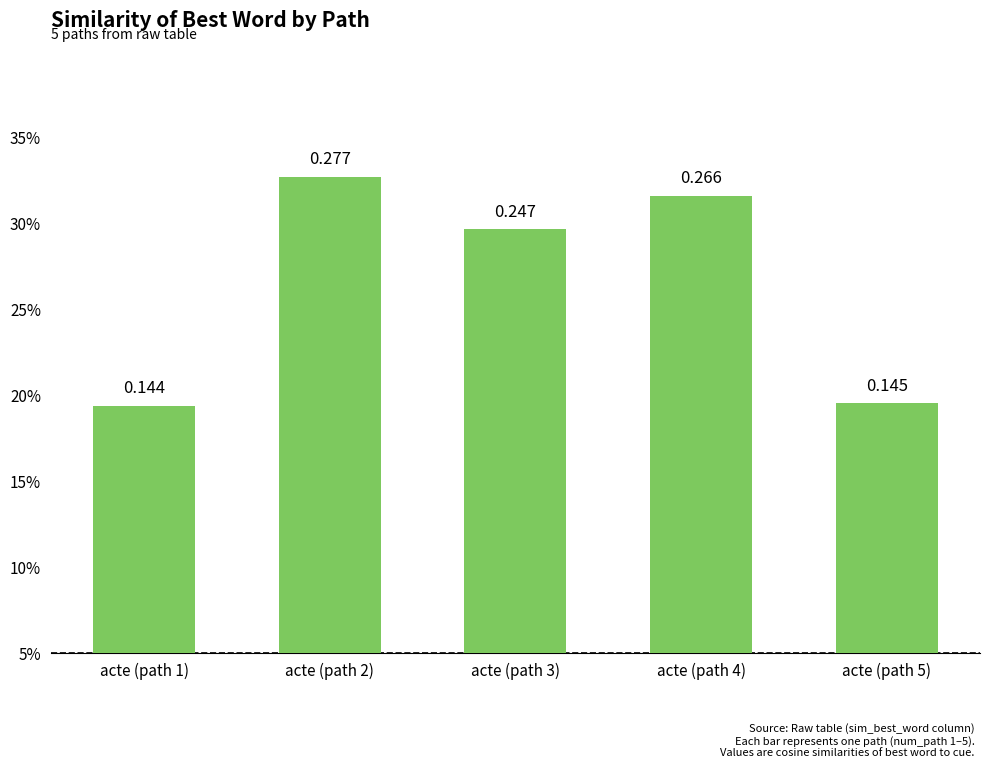

Does the chart contain any negative values?

No